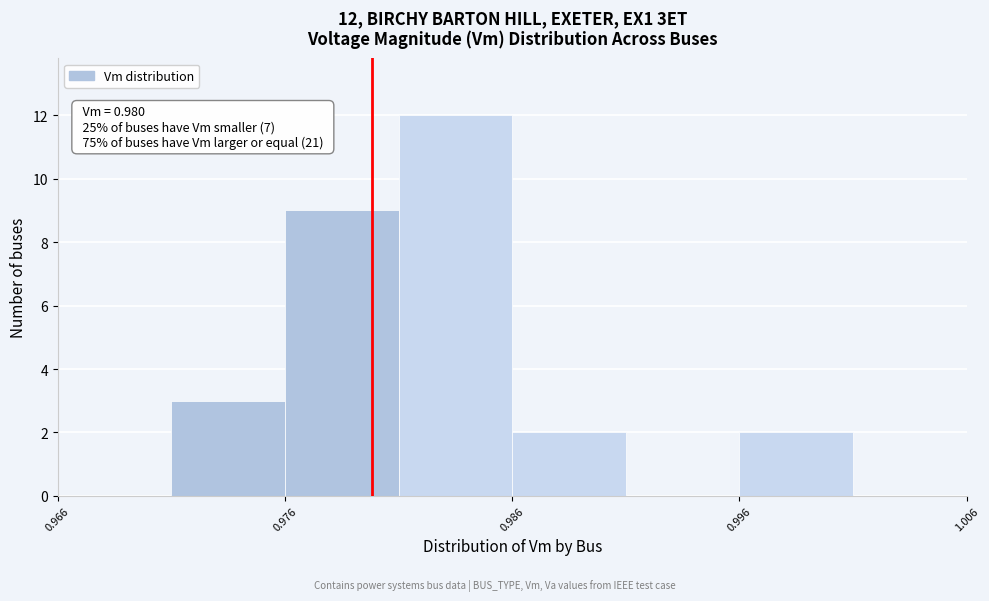

Which range on the x-axis has the tallest bar?

0.981 to 0.986